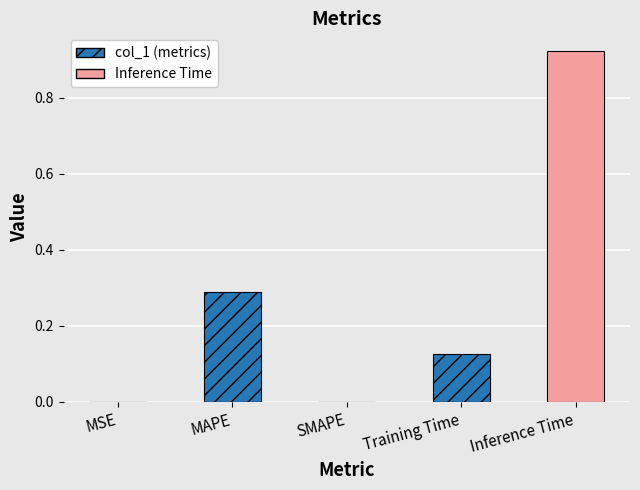

Reading left to right, what are all the values shown in this chart?

col_1 (metrics): 0.0	0.3	0.0	0.1	0.0
Inference Time: 0.0	0.0	0.0	0.0	0.9